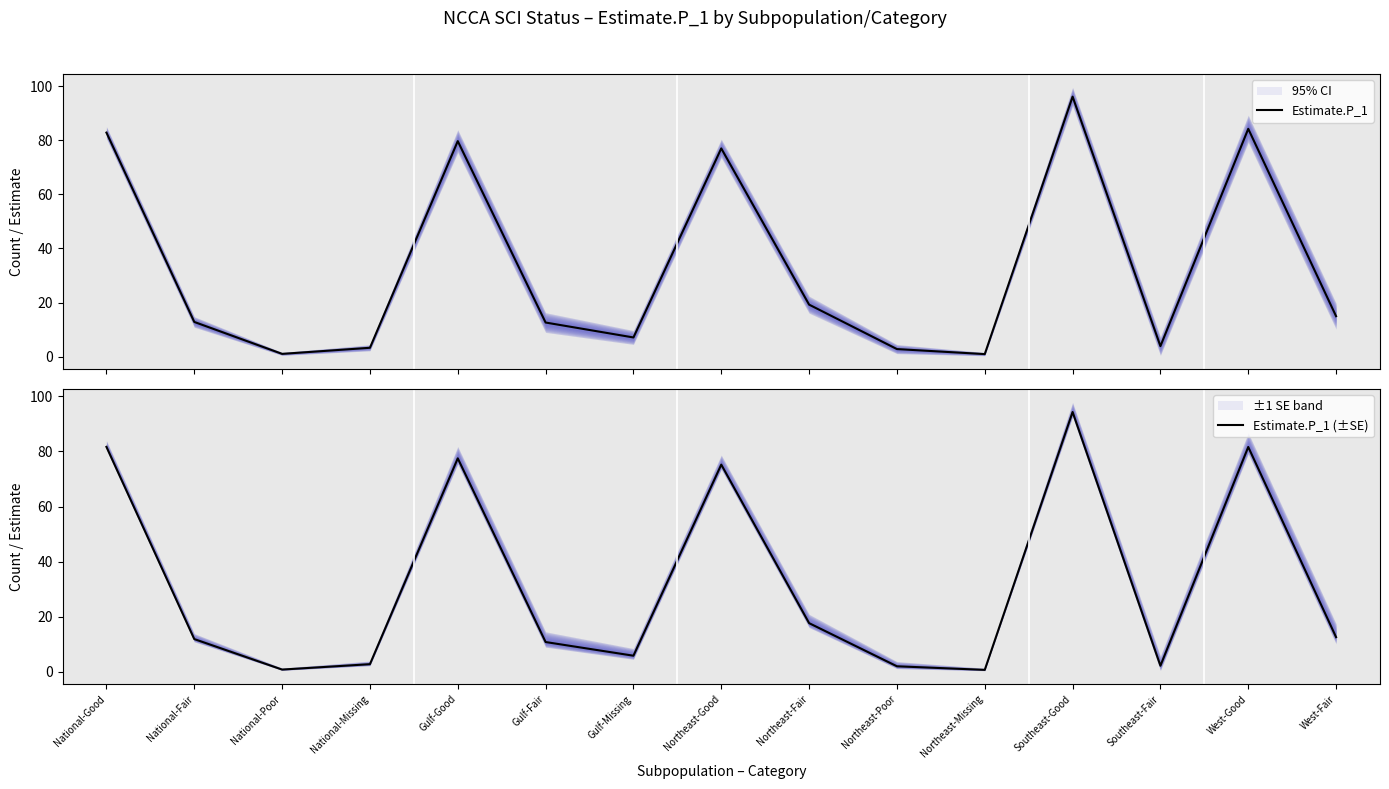

True or false: Estimate.P_1 (±SE) and Estimate.P_1 intersect in this chart.

False